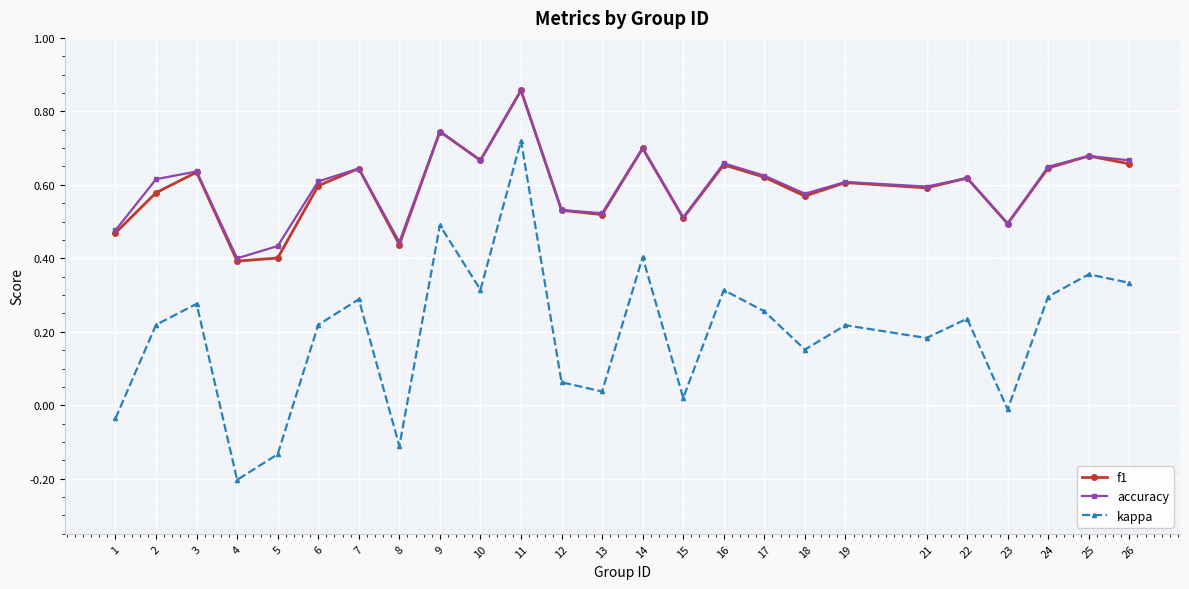

The f1 series shows 1.0 at 22. True or false?

False